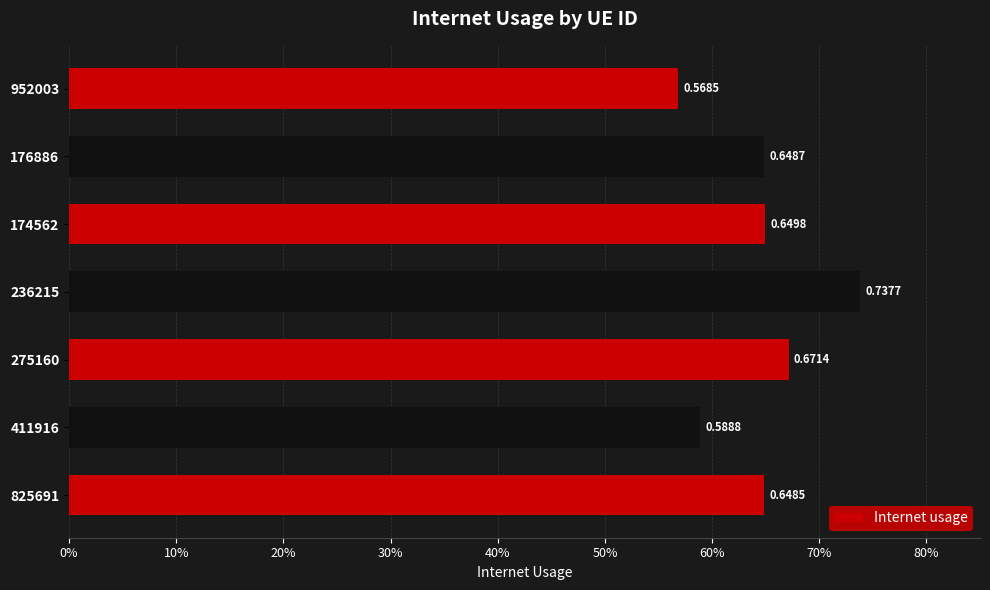

How many bars are there in total?

7